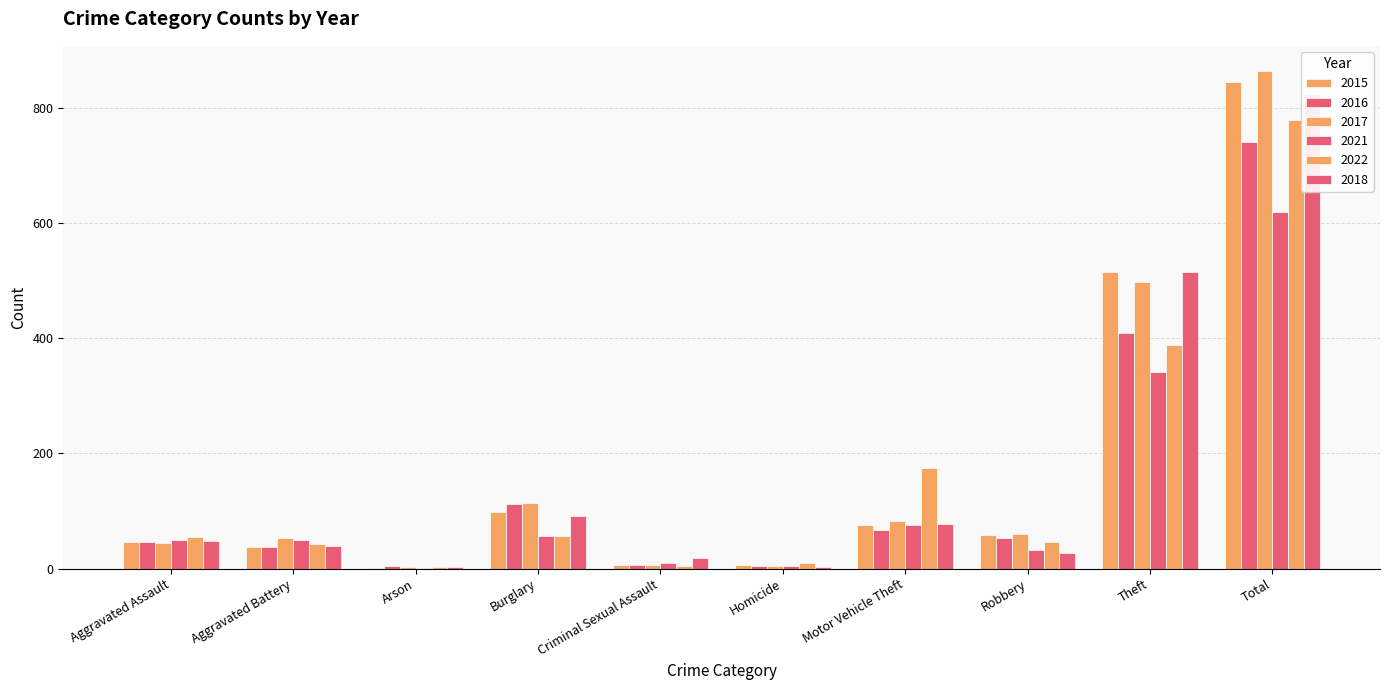

Read the 2022 value at Theft.

388